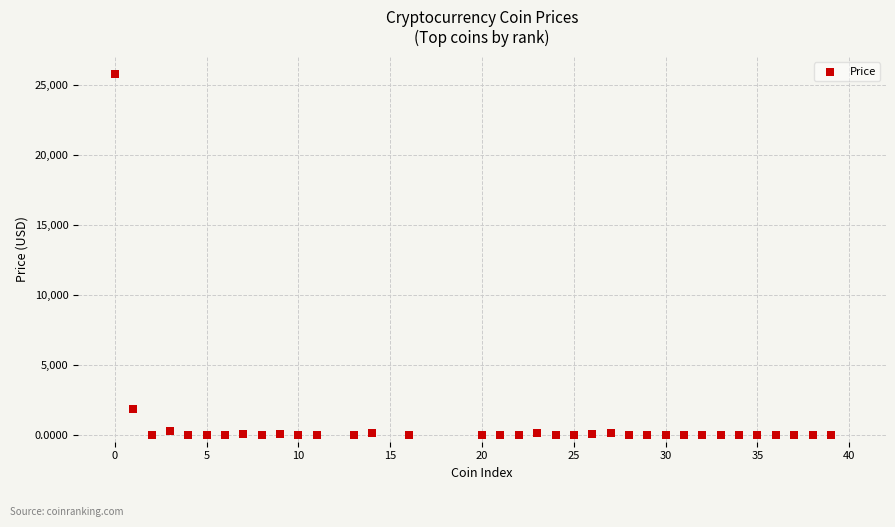

What Y value in the scatter plot is closest to 12900?

1817.5